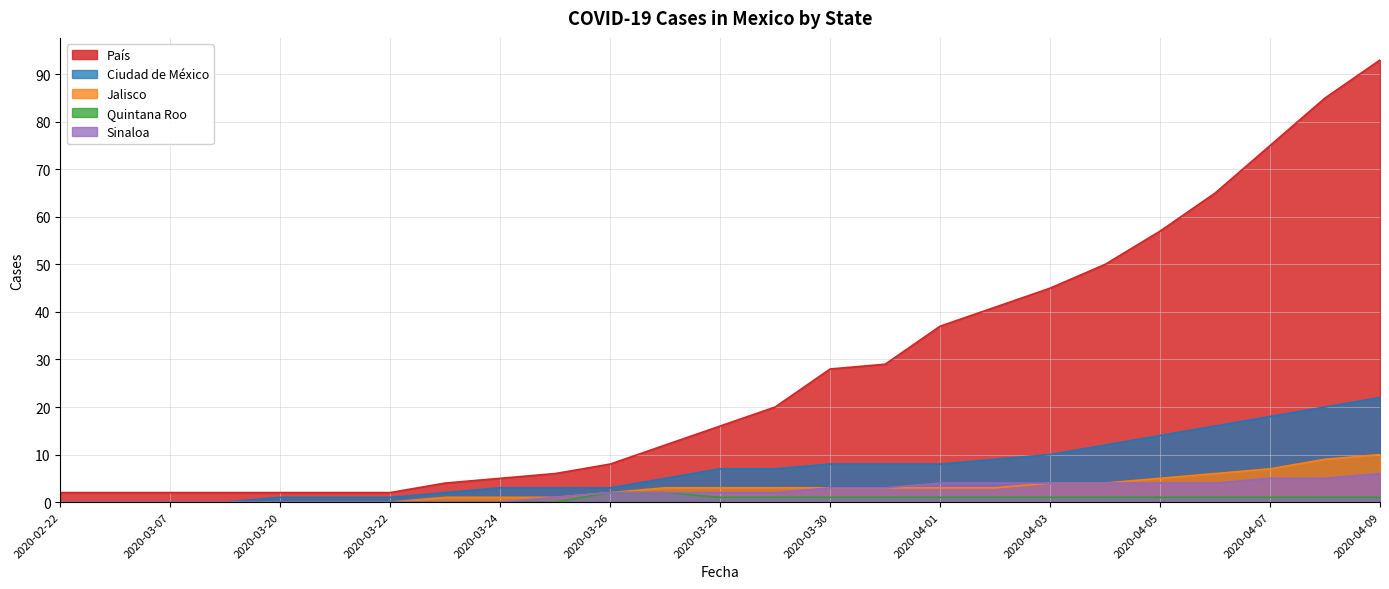

True or false: Ciudad de México and Sinaloa intersect in this chart.

False